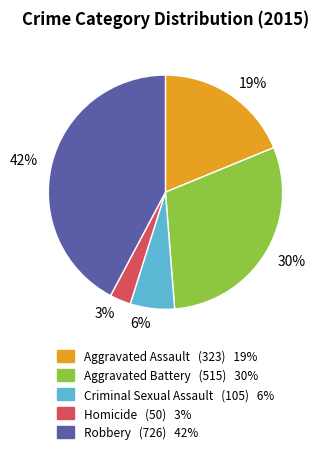

To the nearest percent, what percentage of the pie is Aggravated Assault?

19%